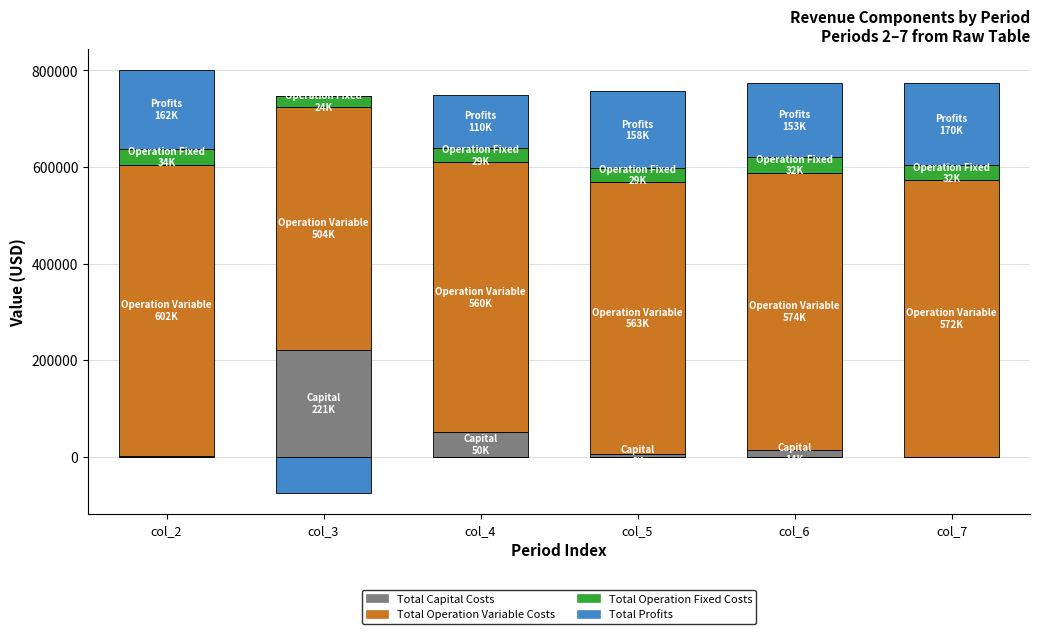

Count the number of data series in this chart.

4